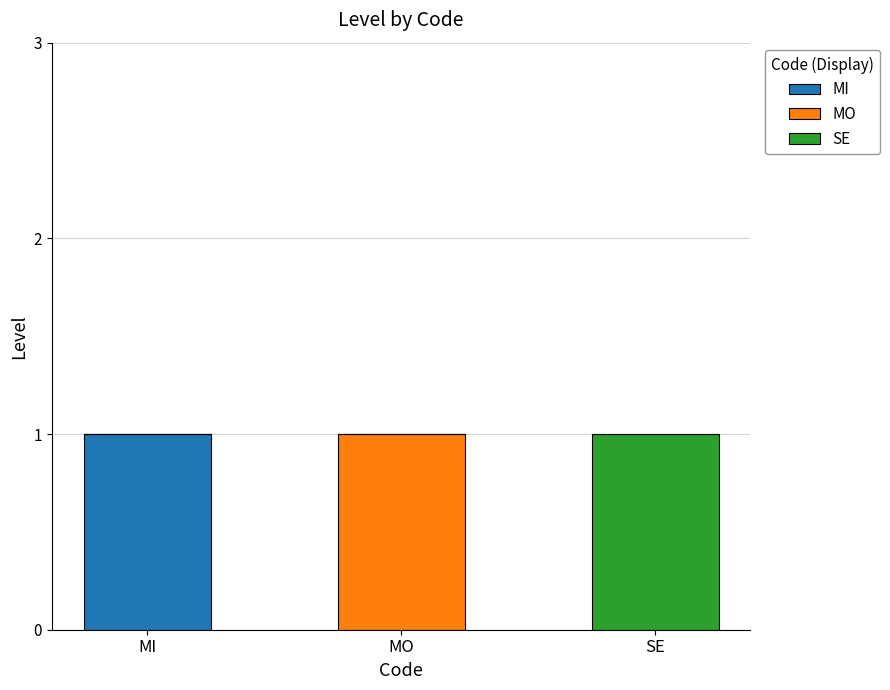

How many series are shown in this chart?

3